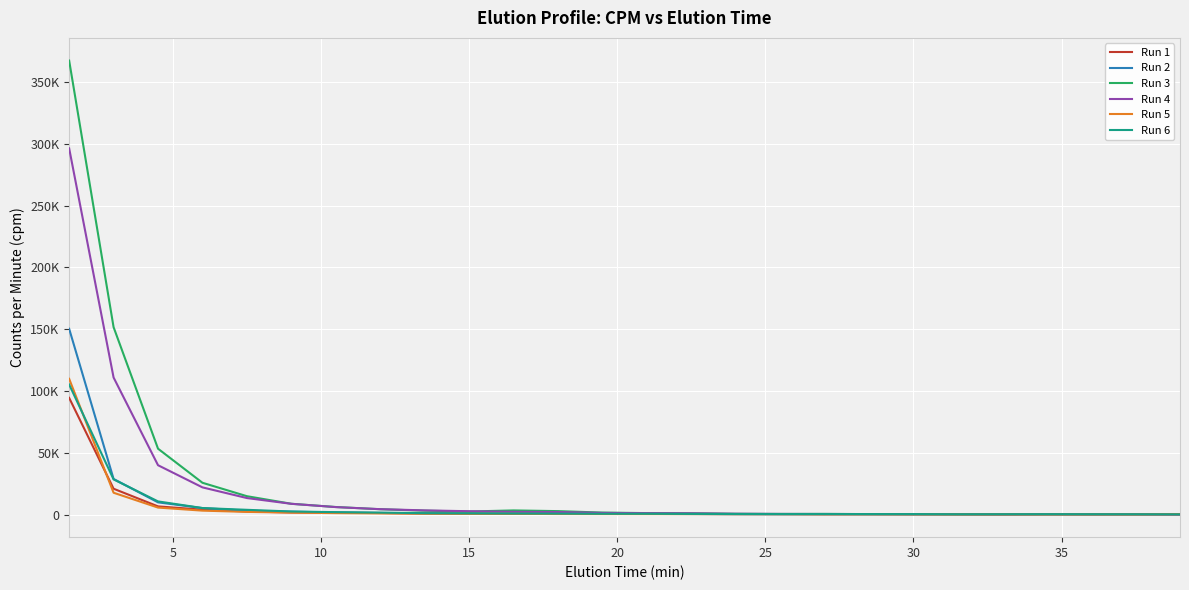

Which series has the largest total across all categories?

Run 3